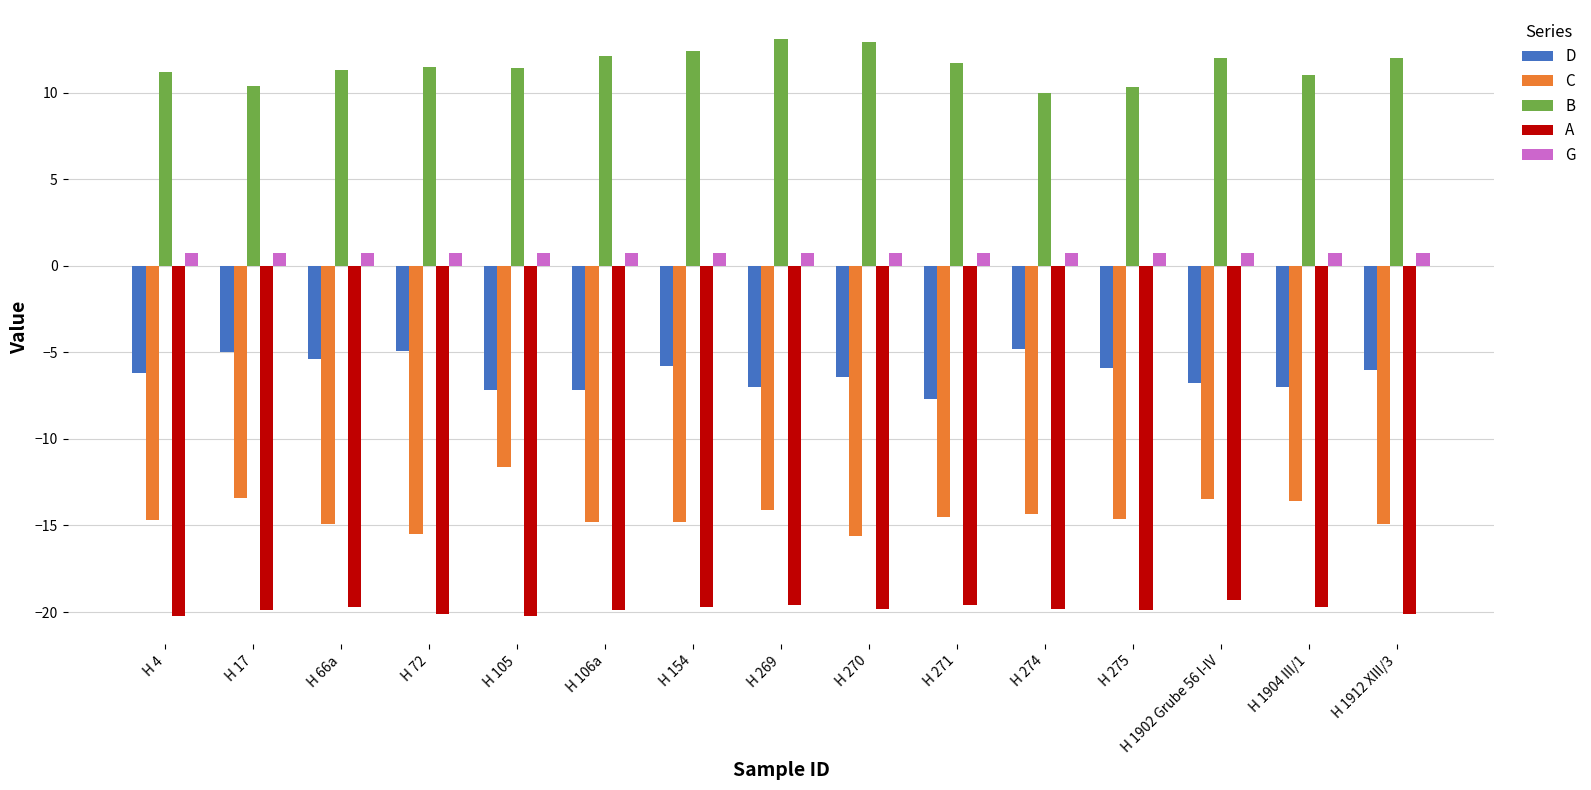

The G series shows 0.7 at H 269. True or false?

True